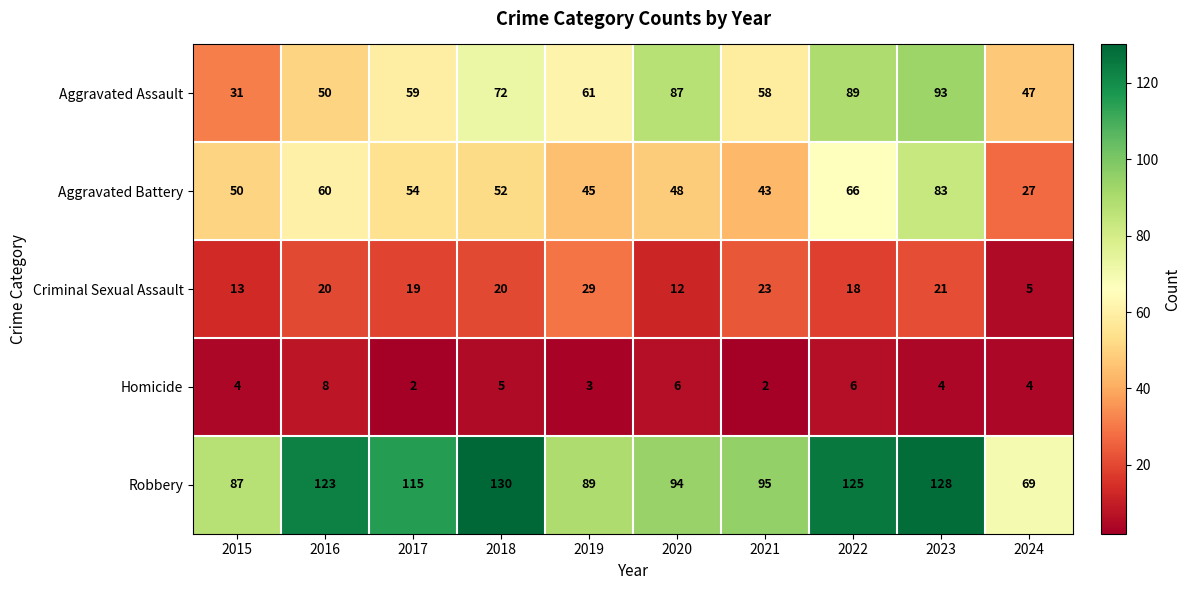

At which label is Aggravated Battery closest to 55?

2017